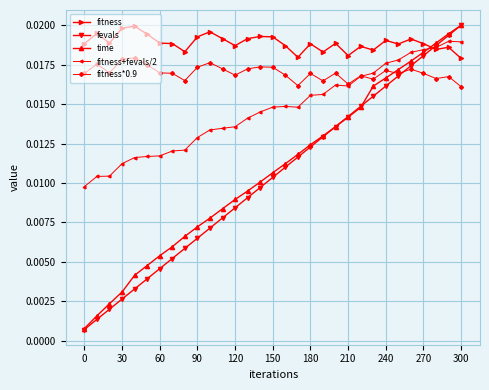

True or false: fitness+fevals/2 has more than 0 interior local peaks.

True